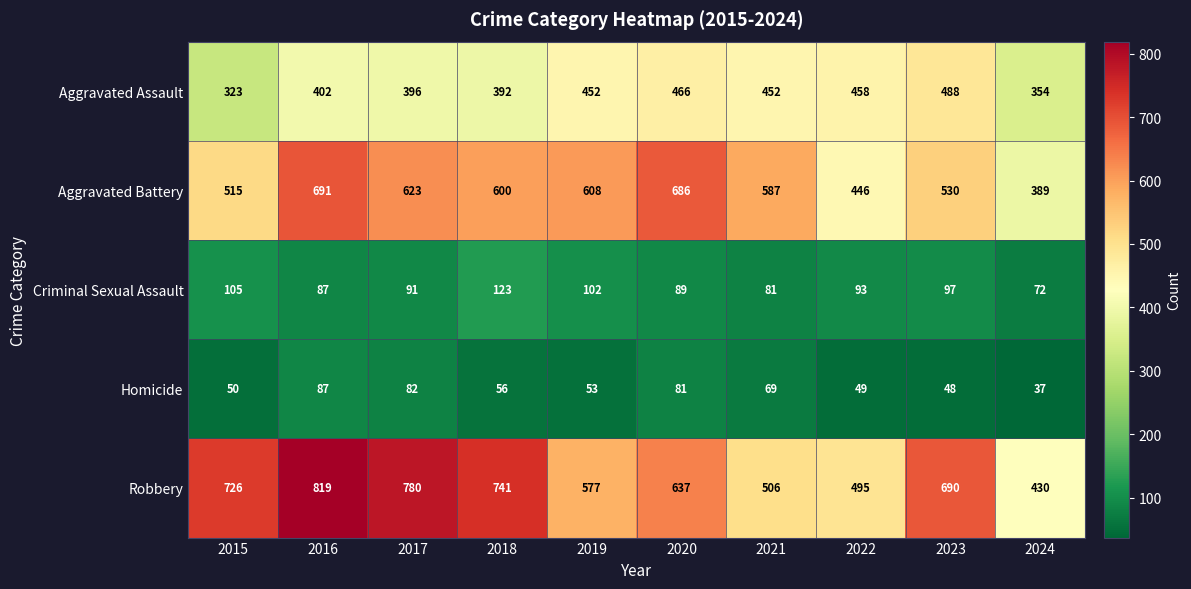

At which label is Criminal Sexual Assault closest to 97?

2023